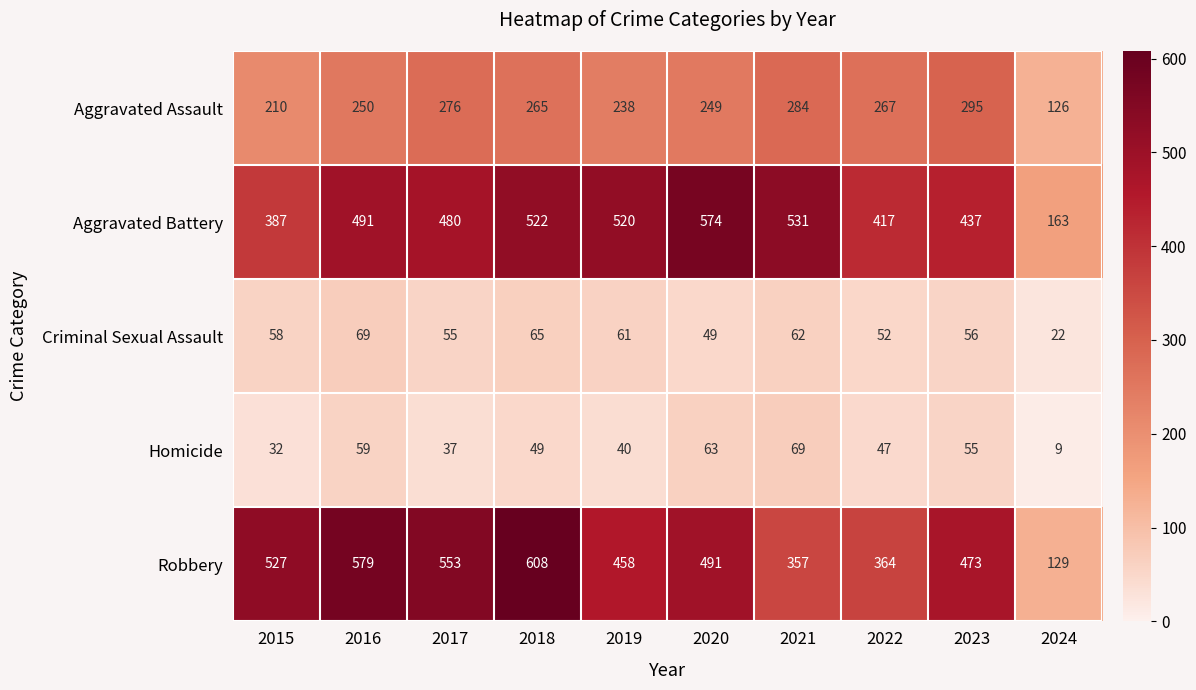

What value does the Robbery series have at 2023, to the nearest 10?

470